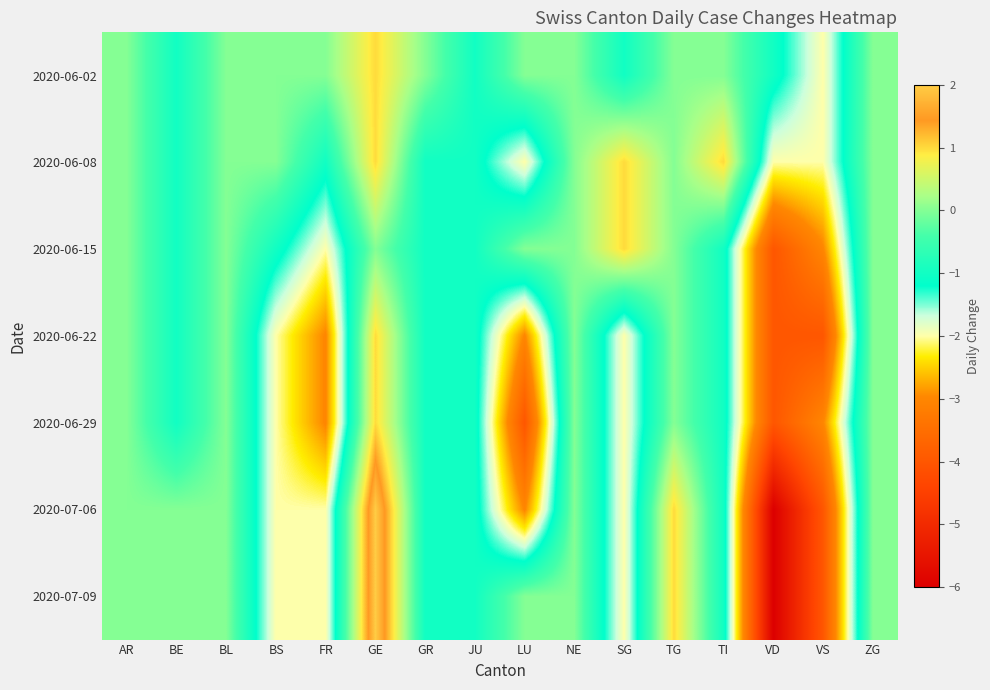

What is the smallest value displayed?

-6